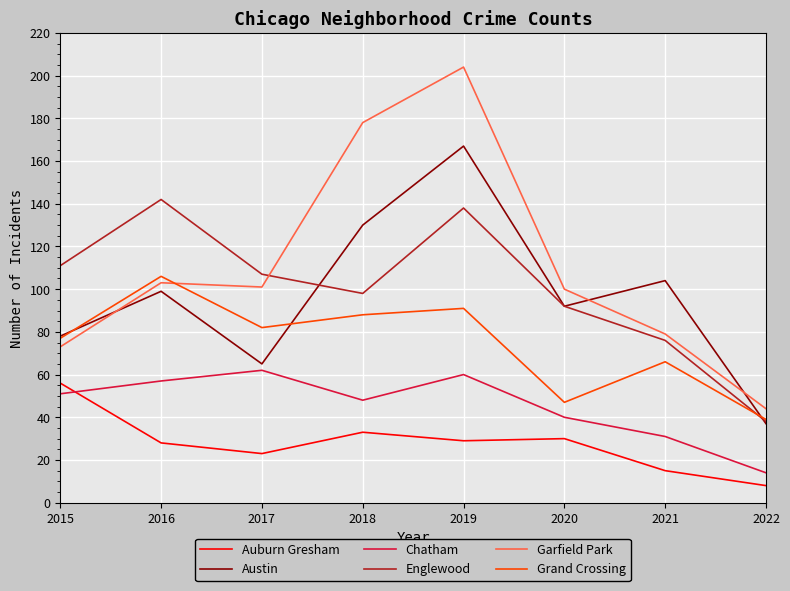

The value of Grand Crossing at 2022 is 39. True or false?

True